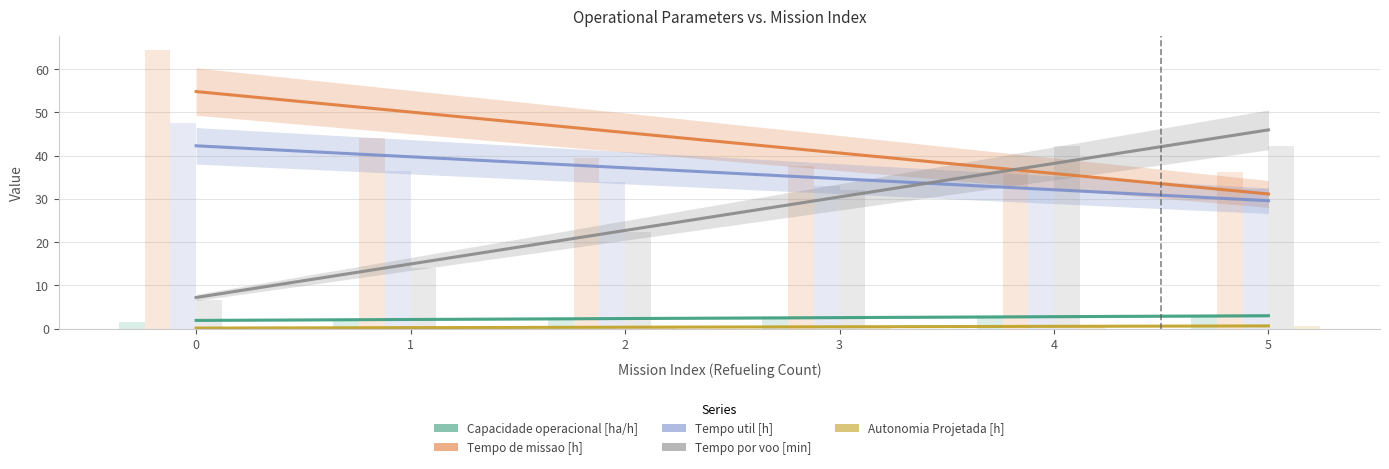

What is the total value across all series at 0?

106.2